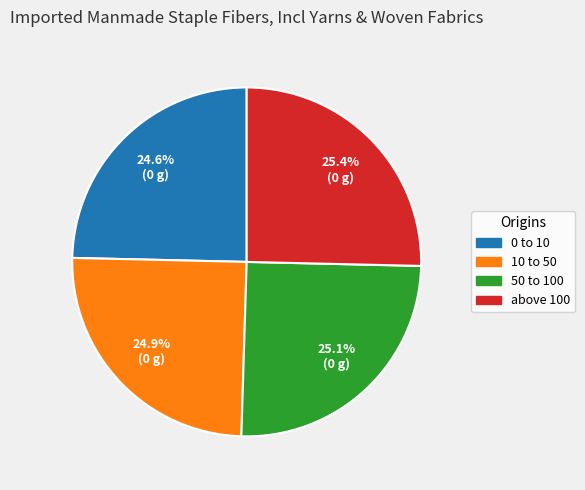

To the nearest percent, what percentage of the pie is 0 to 10?

25%